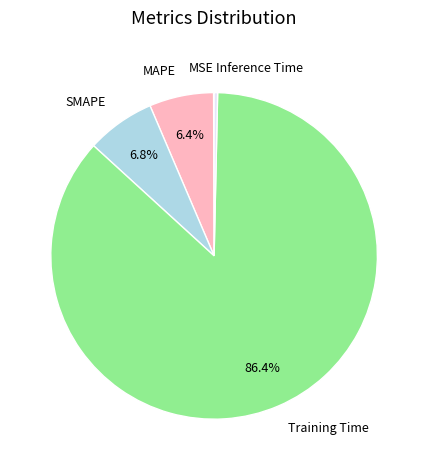

Which category has the biggest portion of the pie?

Training Time